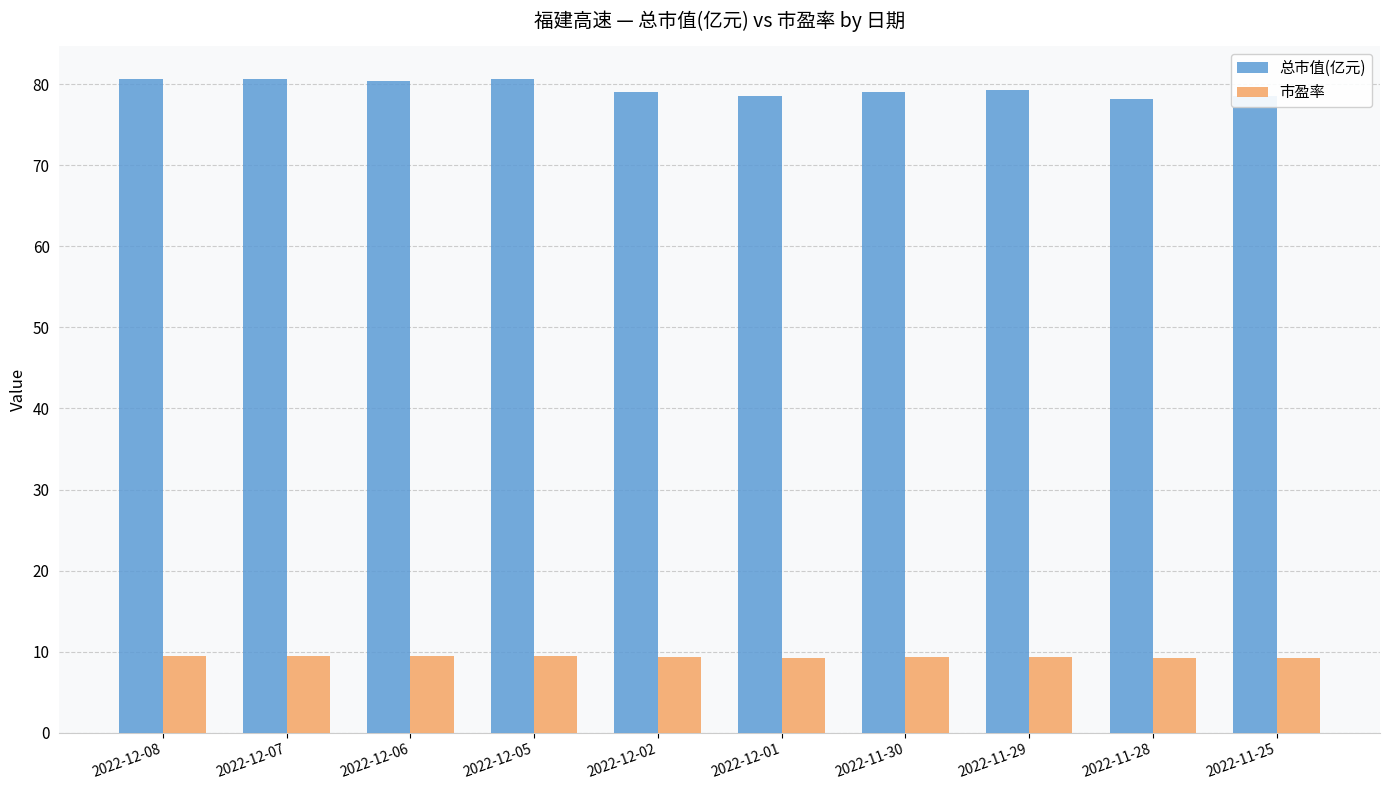

What is the sum of the 总市值(亿元) values at 2022-12-05 and 2022-11-29?

160.0